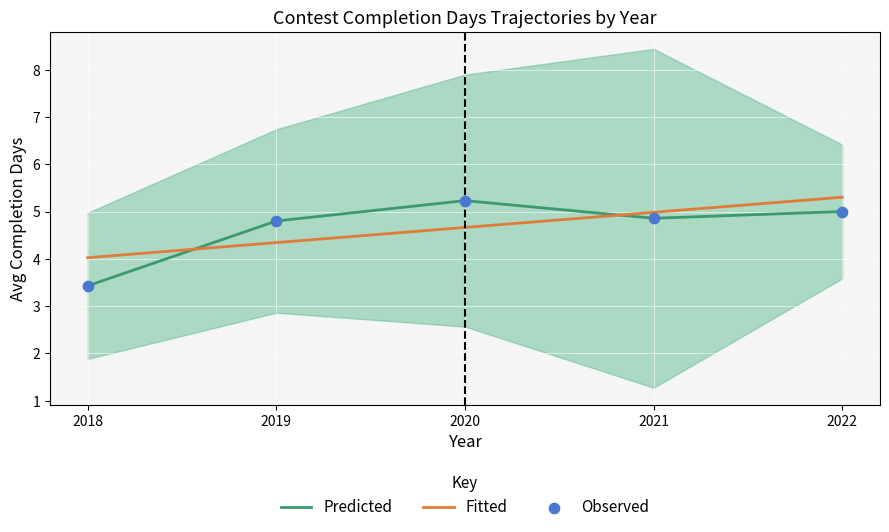

At which category is the sum across all series the highest?

2022